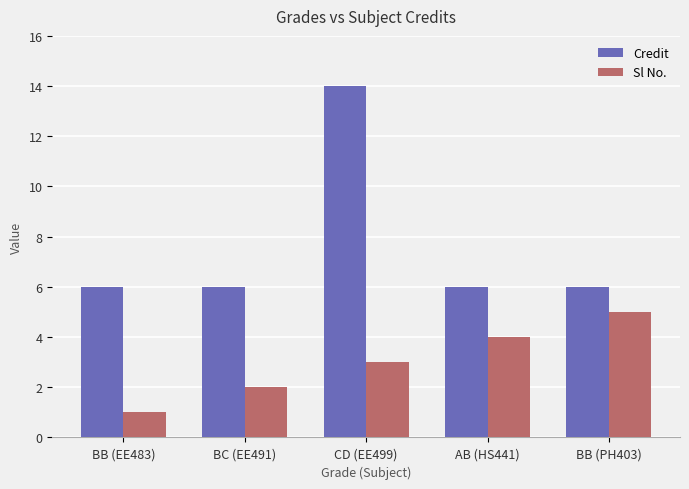

Does the chart contain any negative values?

No